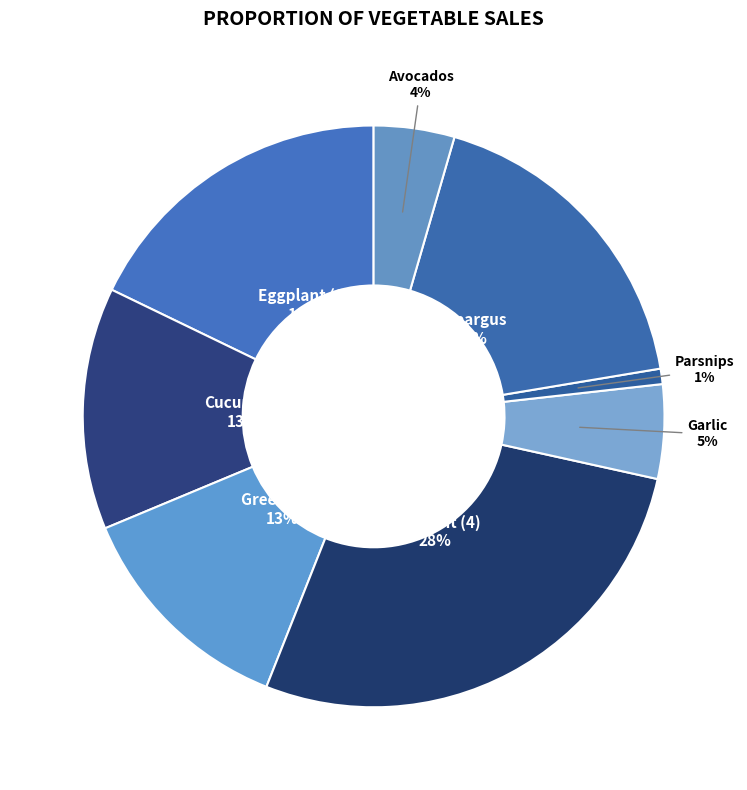

What is the ratio of the value at Parsnips to the value at Garlic?

0.2